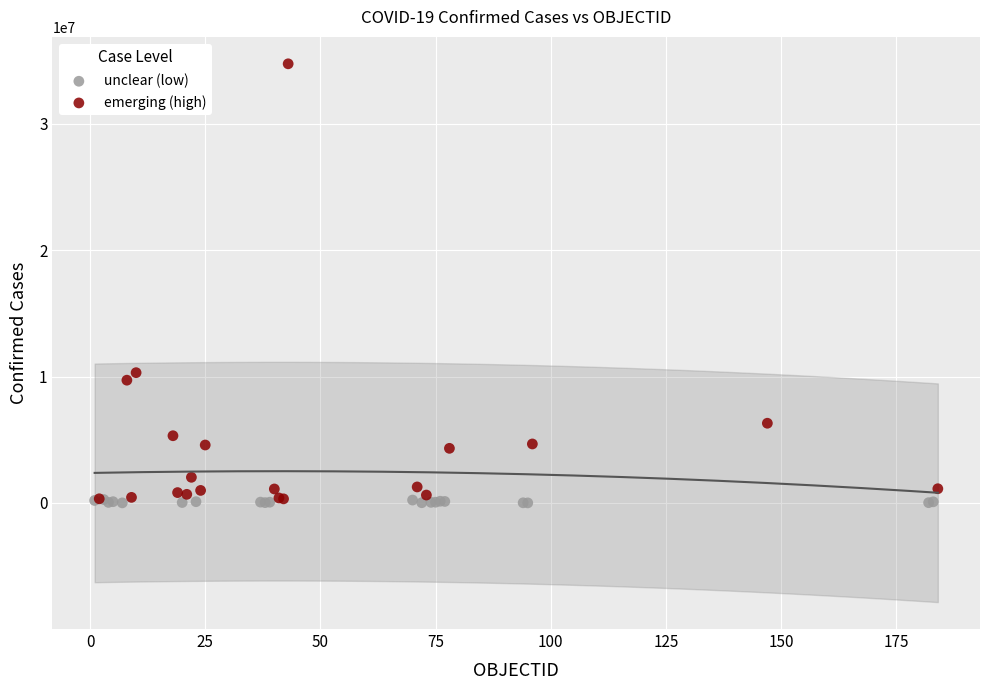

Which series reaches the maximum Y coordinate?

emerging (high)